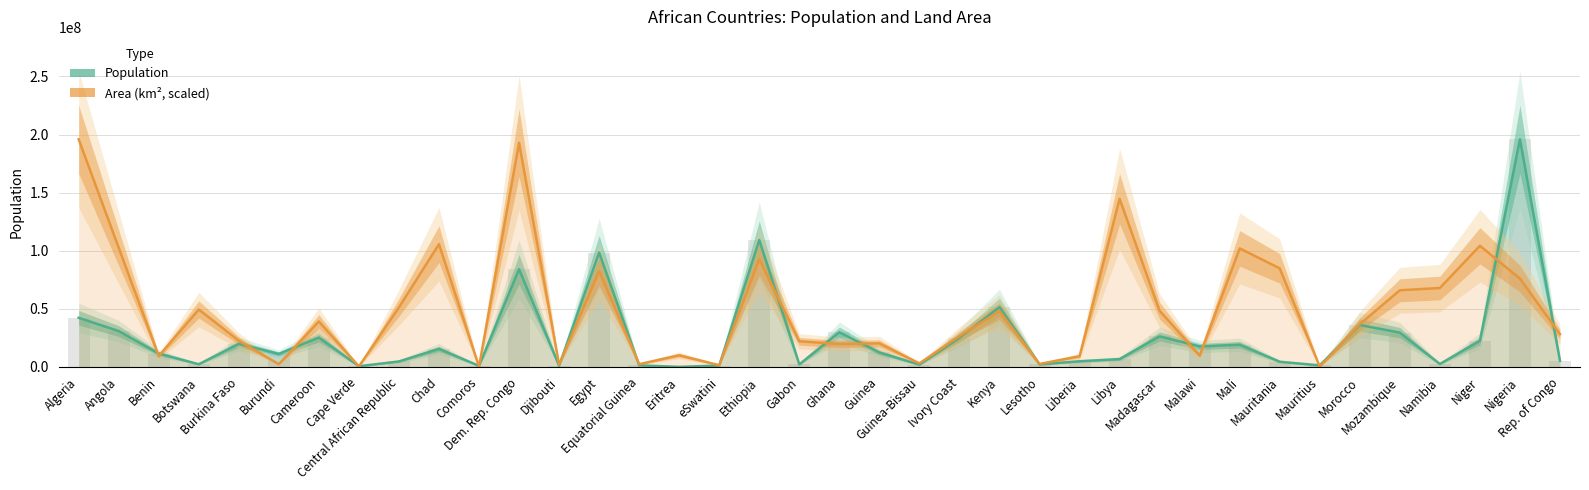

Reading left to right, extract all data points from this chart.

Population: Algeria=42228429.0	Angola=30809762.0	Benin=11485048.0	Botswana=2254126.0	Burkina Faso=19751535.0	Burundi=11175378.0	Cameroon=25216237.0	Cape Verde=543767.0	Central African Republic=4666377.0	Chad=15477751.0	Comoros=832322.0	Dem. Rep. Congo=84068091.0	Djibouti=958920.0	Egypt=98423595.0	Equatorial Guinea=1308974.0	Eritrea=0.0	eSwatini=1136191.0	Ethiopia=109224559.0	Gabon=2119275.0	Ghana=29767108.0	Guinea=12414318.0	Guinea-Bissau=1874309.0	Ivory Coast=25069229.0	Kenya=51393010.0	Lesotho=2108132.0	Liberia=4818977.0	Libya=6678567.0	Madagascar=26262368.0	Malawi=17563749.0	Mali=19077690.0	Mauritania=4403319.0	Mauritius=1265303.0	Morocco=36029138.0	Mozambique=29495962.0	Namibia=2448255.0	Niger=22442948.0	Nigeria=195874740.0	Rep. of Congo=5244363.0
Area (km², scaled): Algeria=195874740.0	Angola=102528839.6	Benin=9261889.7	Botswana=49374540.3	Burkina Faso=22550258.9	Burundi=2288744.4	Cameroon=39100273.9	Cape Verde=331674.7	Central African Republic=51234319.9	Chad=105596398.5	Comoros=178461.2	Dem. Rep. Congo=192886954.1	Djibouti=1891524.3	Egypt=82359434.0	Equatorial Guinea=2306919.5	Eritrea=9977379.3	eSwatini=1427936.3	Ethiopia=92695133.8	Gabon=22012983.8	Ghana=19693234.9	Guinea=20219325.3	Guinea-Bissau=2970515.5	Ivory Coast=26519170.3	Kenya=47917244.2	Lesotho=2496400.8	Liberia=9159089.5	Libya=144704896.4	Madagascar=48278278.6	Malawi=9743817.2	Mali=101977830.3	Mauritania=84764959.4	Mauritius=167770.0	Morocco=36724354.9	Mozambique=65922910.5	Namibia=67882529.6	Niger=104198315.3	Nigeria=75970851.9	Rep. of Congo=28126143.5